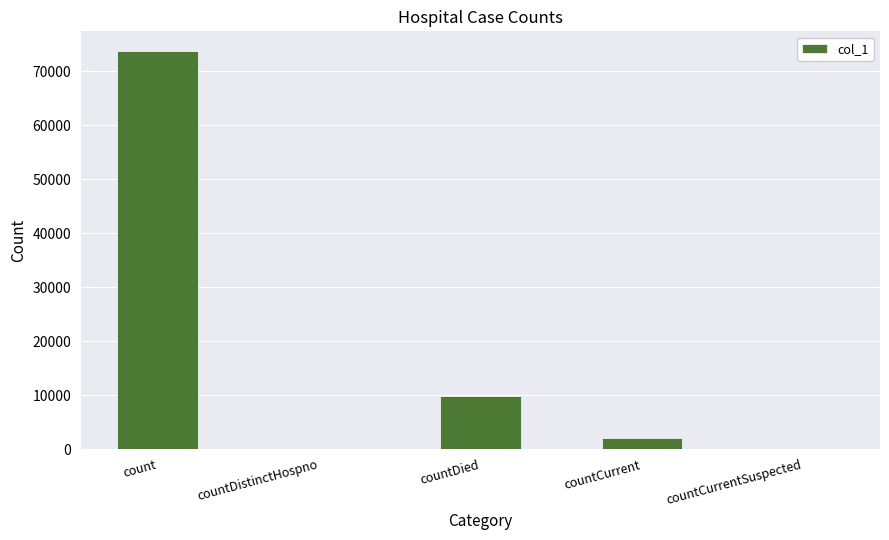

Are the bars horizontal?

No